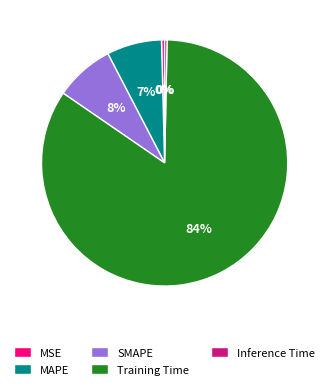

True or false: Training Time accounts for 84% of the total.

True